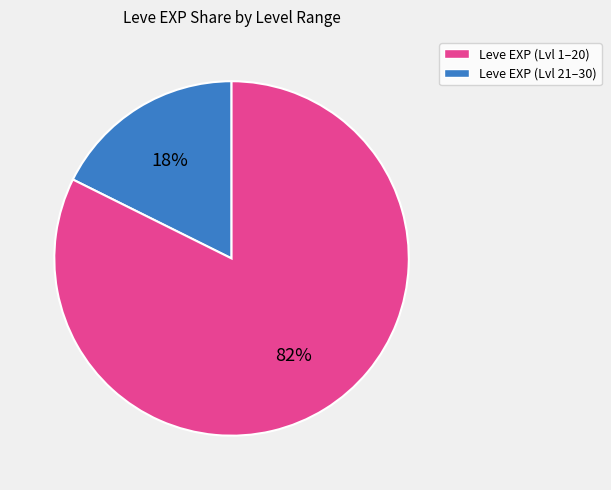

How many slices are in this pie chart?

2